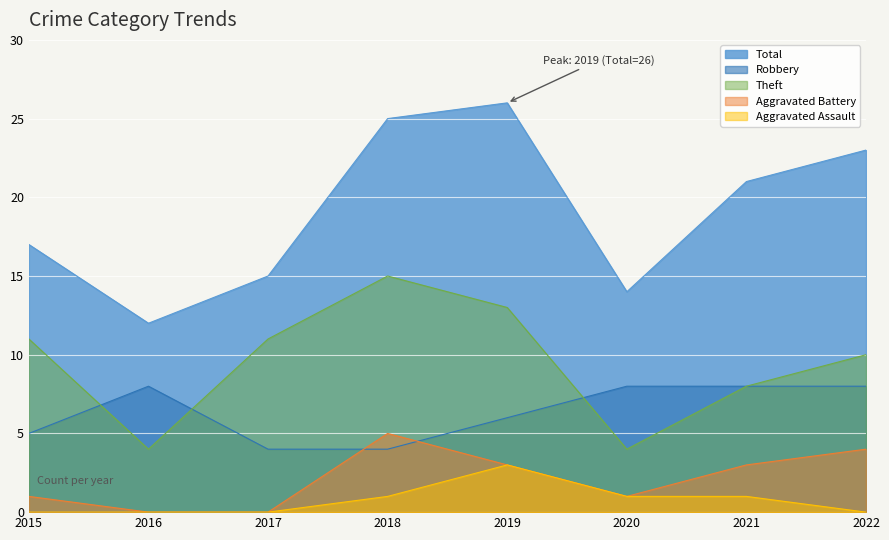

True or false: Theft and Aggravated Battery cross at least once.

False